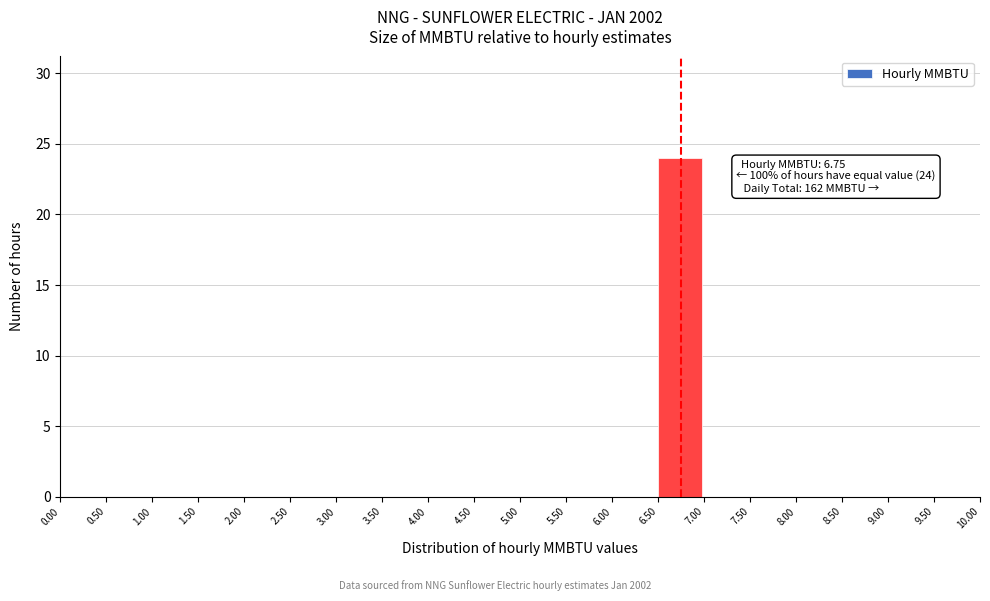

Which range on the x-axis has the tallest bar?

6.50 to 7.00